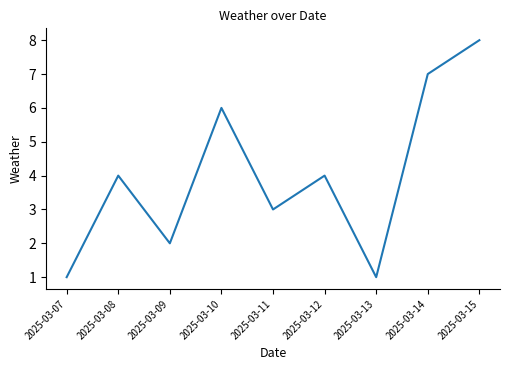

Reading right to left, extract all data points from this chart.

8	7	1	4	3	6	2	4	1